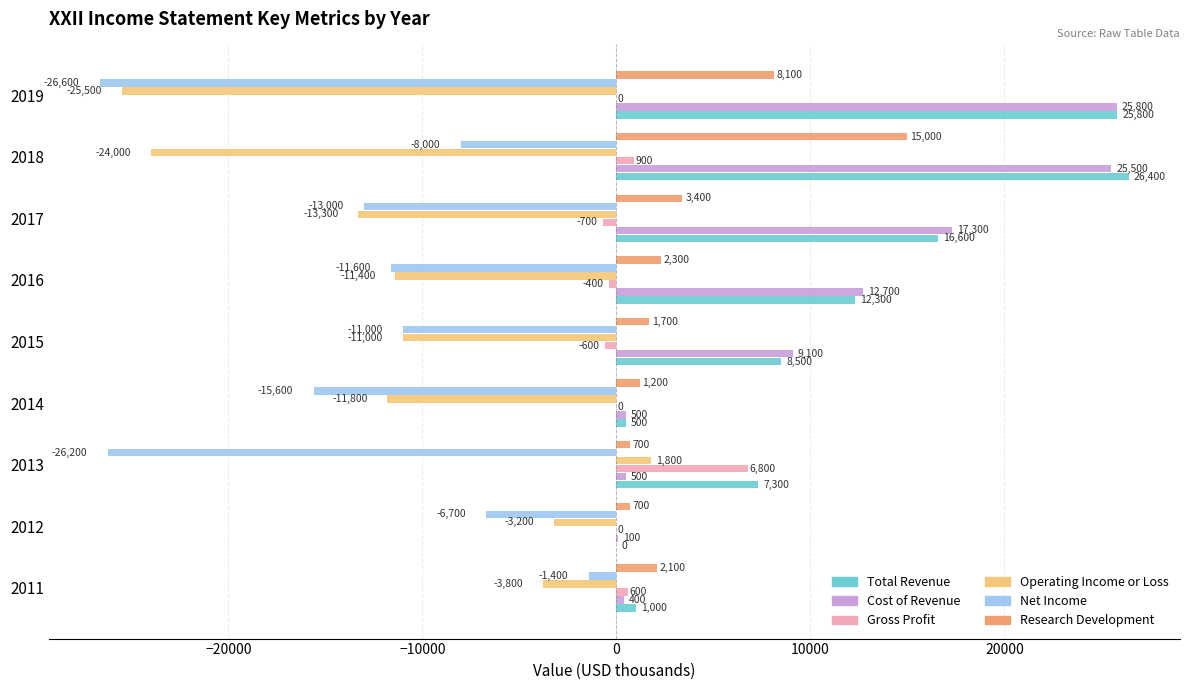

At which label is Research Development closest to 7850?

2019